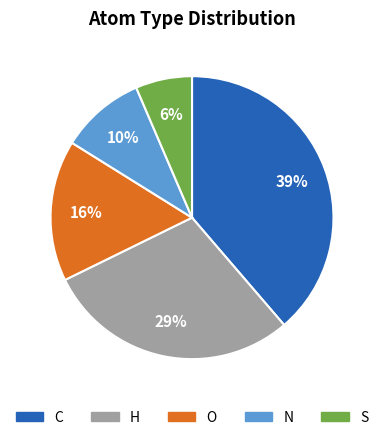

How many slices are in this pie chart?

5